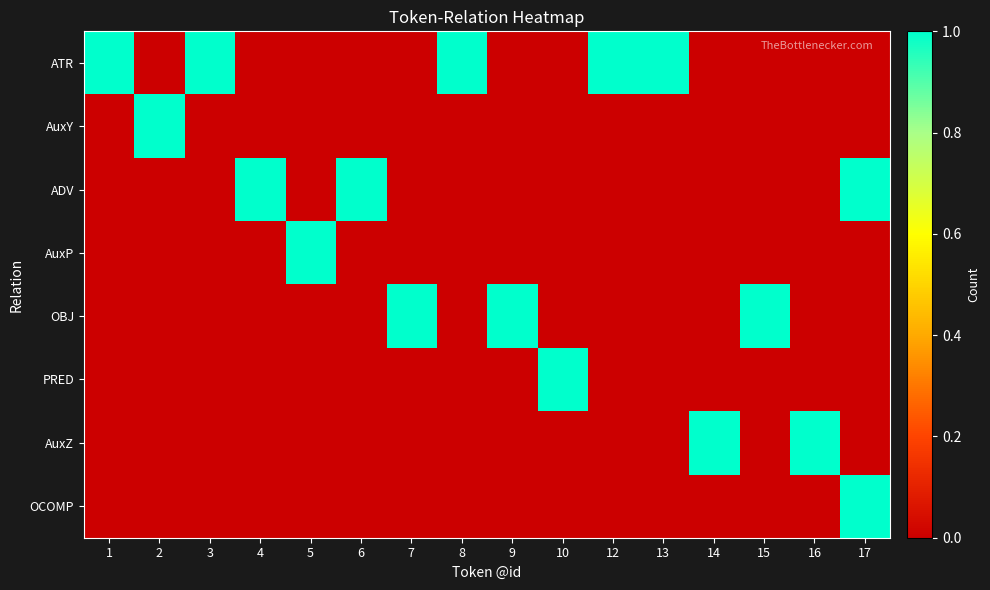

Which series has the largest total across all categories?

ATR